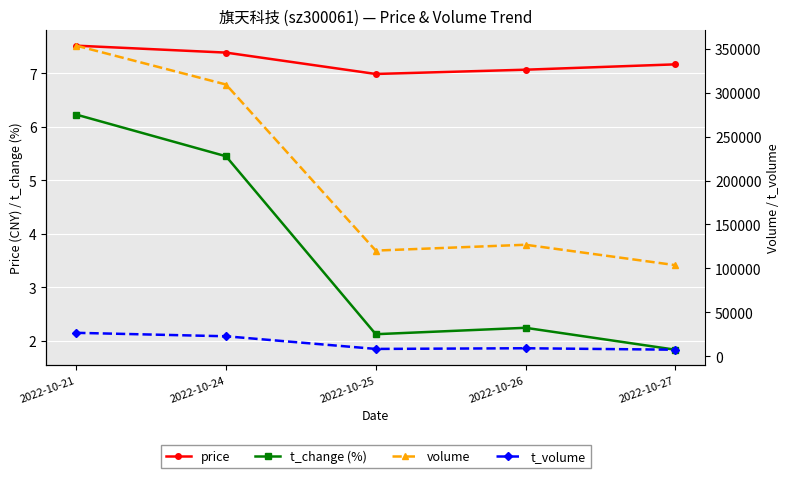

Which category has the lowest value in the price series?

2022-10-25